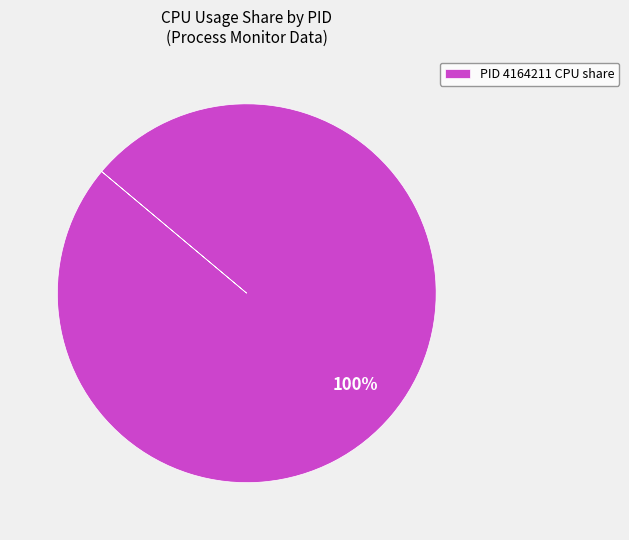

To the nearest percent, what percentage of the pie is PID 4164211 CPU share?

100%